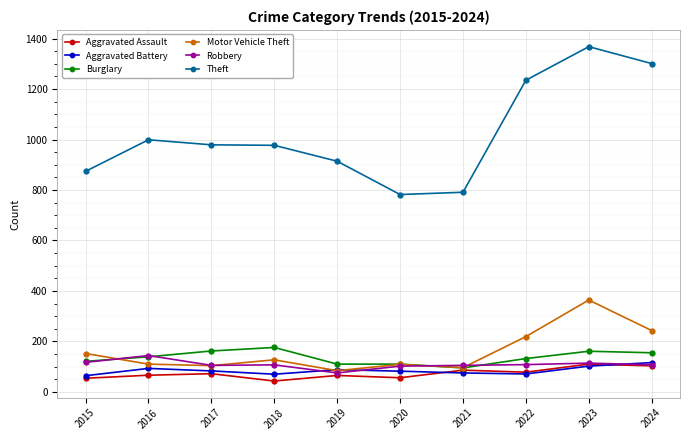

At which category is the sum across all series the highest?

2023